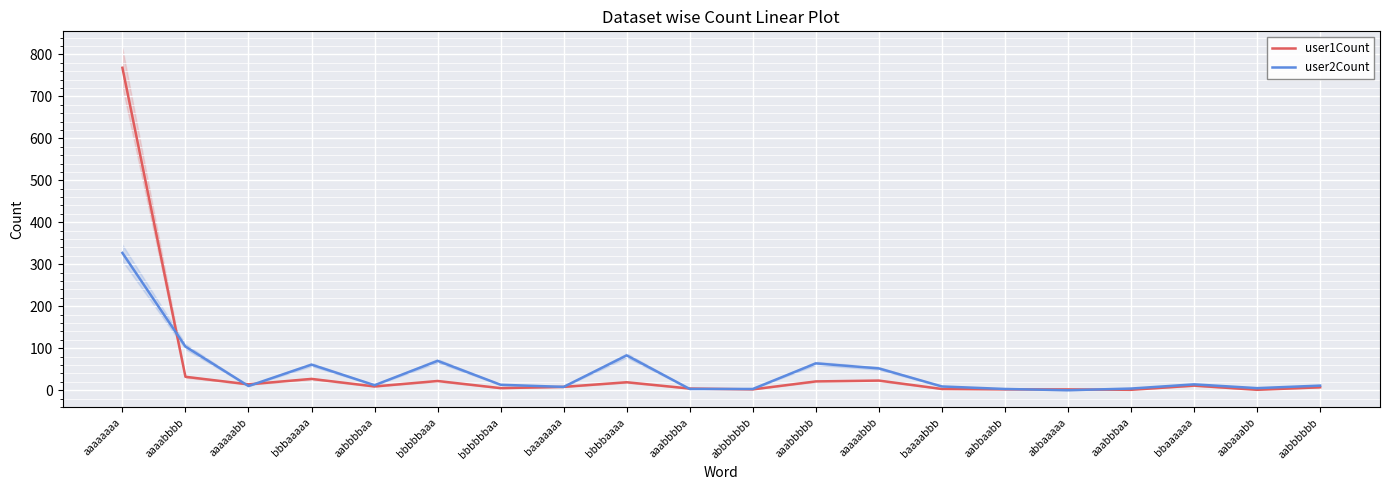

What is the total value across all series at abbbbbbb?

5